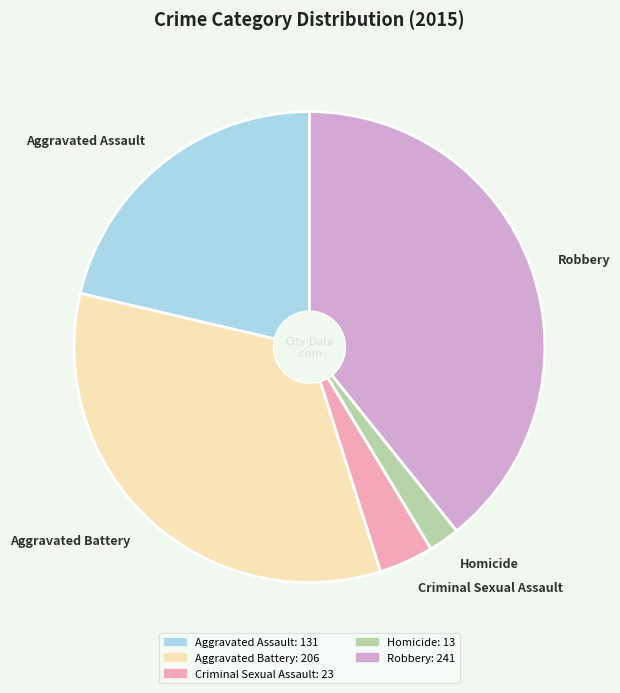

Rank the categories by value from lowest to highest.

Homicide, Criminal Sexual Assault, Aggravated Assault, Aggravated Battery, Robbery